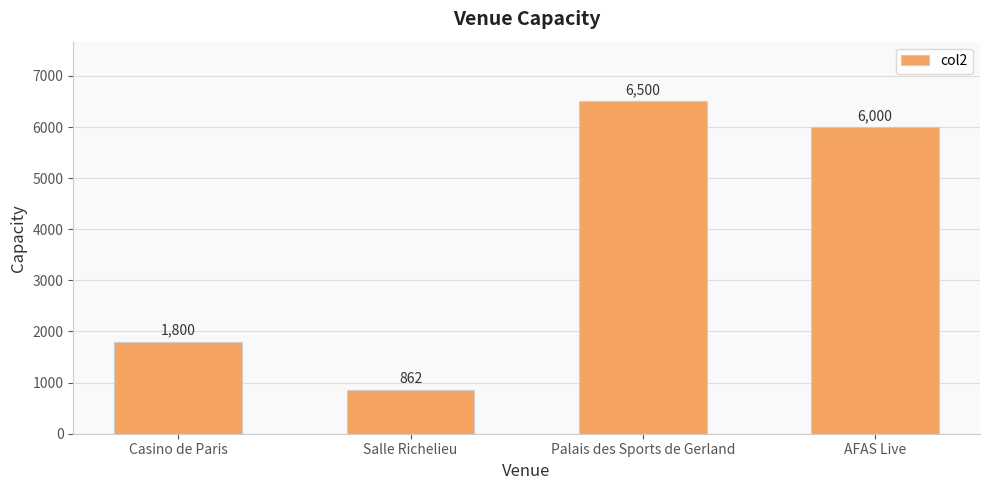

What is the difference between the maximum and minimum values?

5638